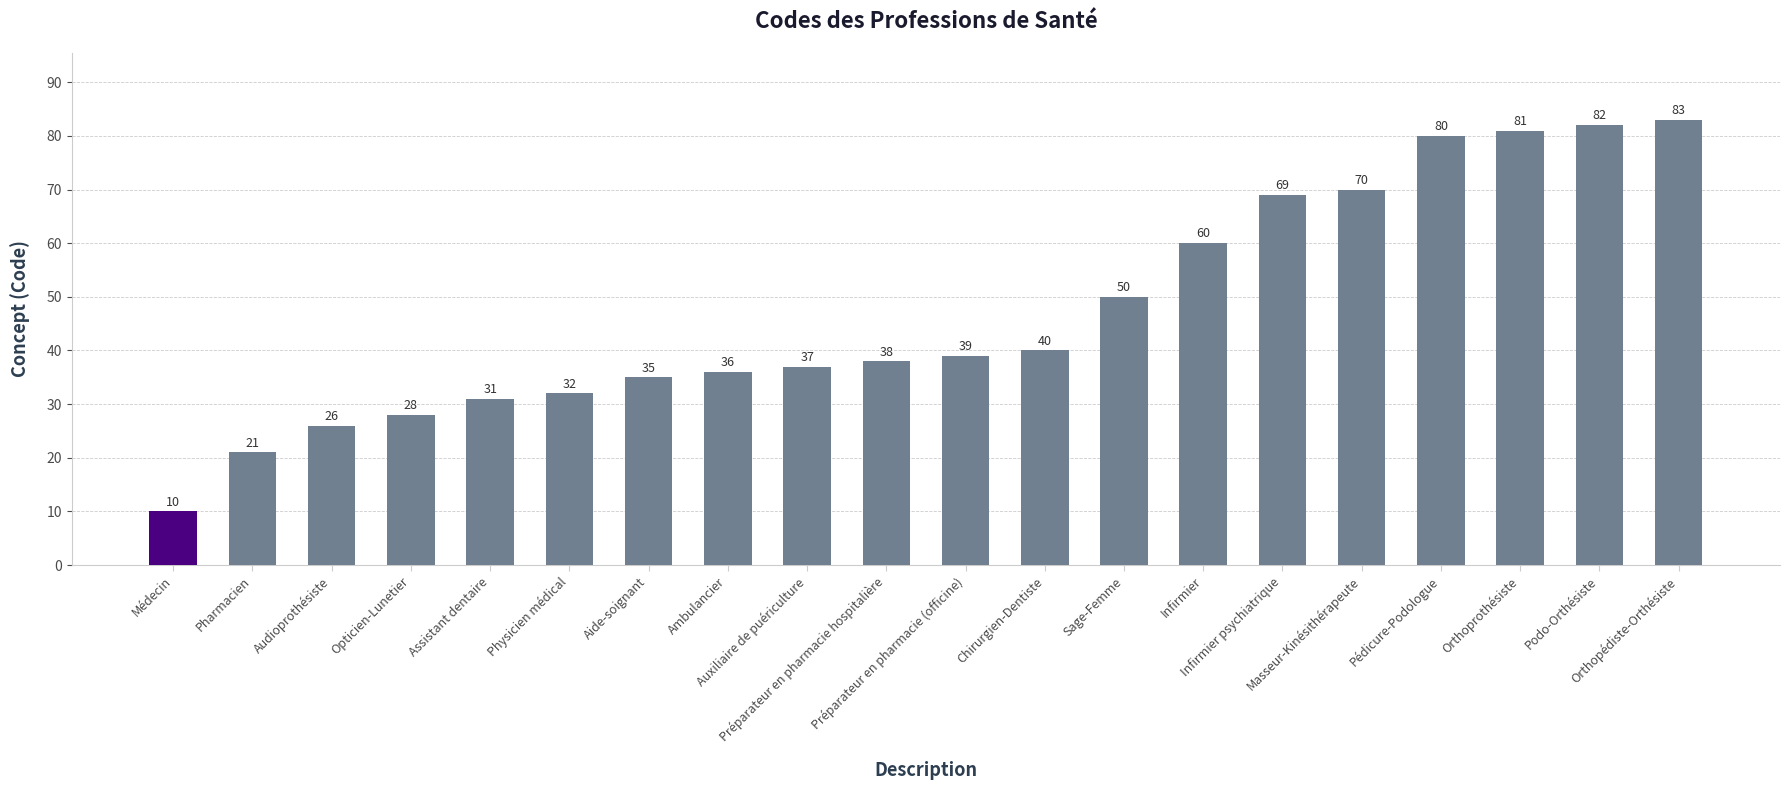

What is the difference between the maximum and minimum values?

73